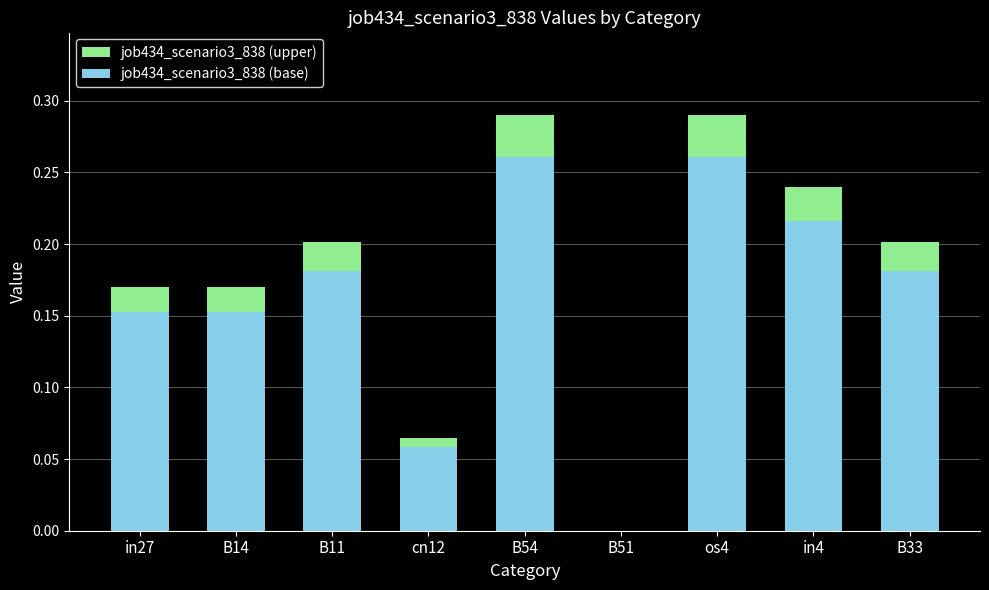

Does the chart contain stacked bars?

No